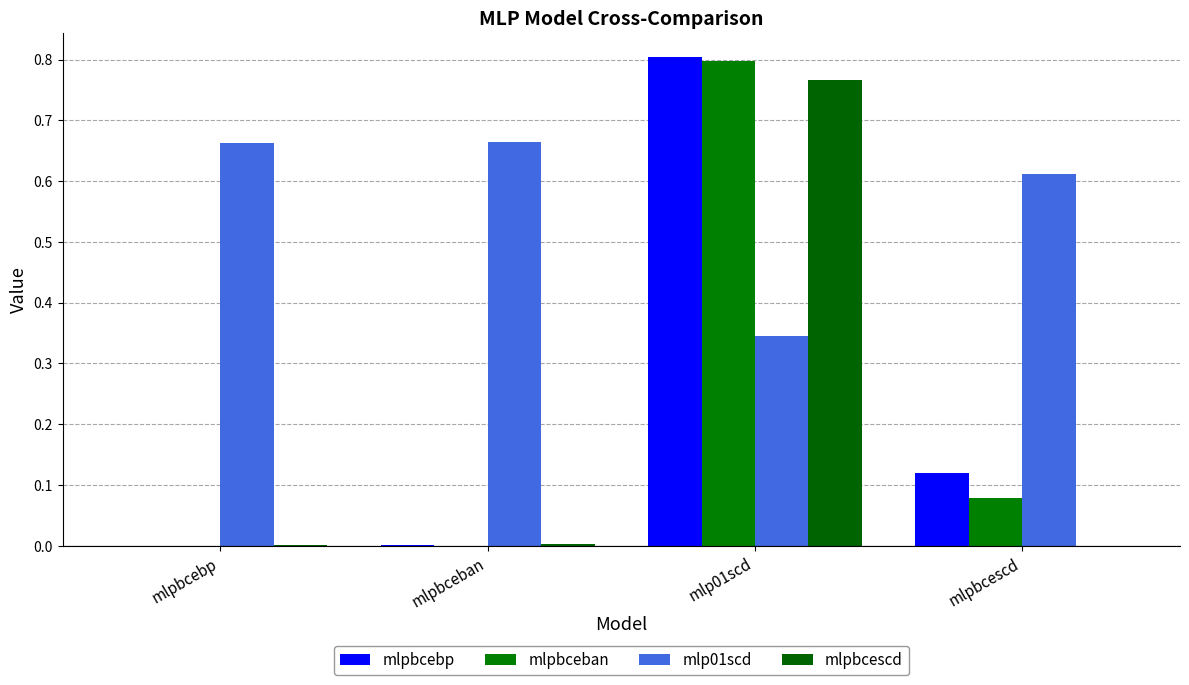

At which label is mlp01scd closest to 0?

mlp01scd